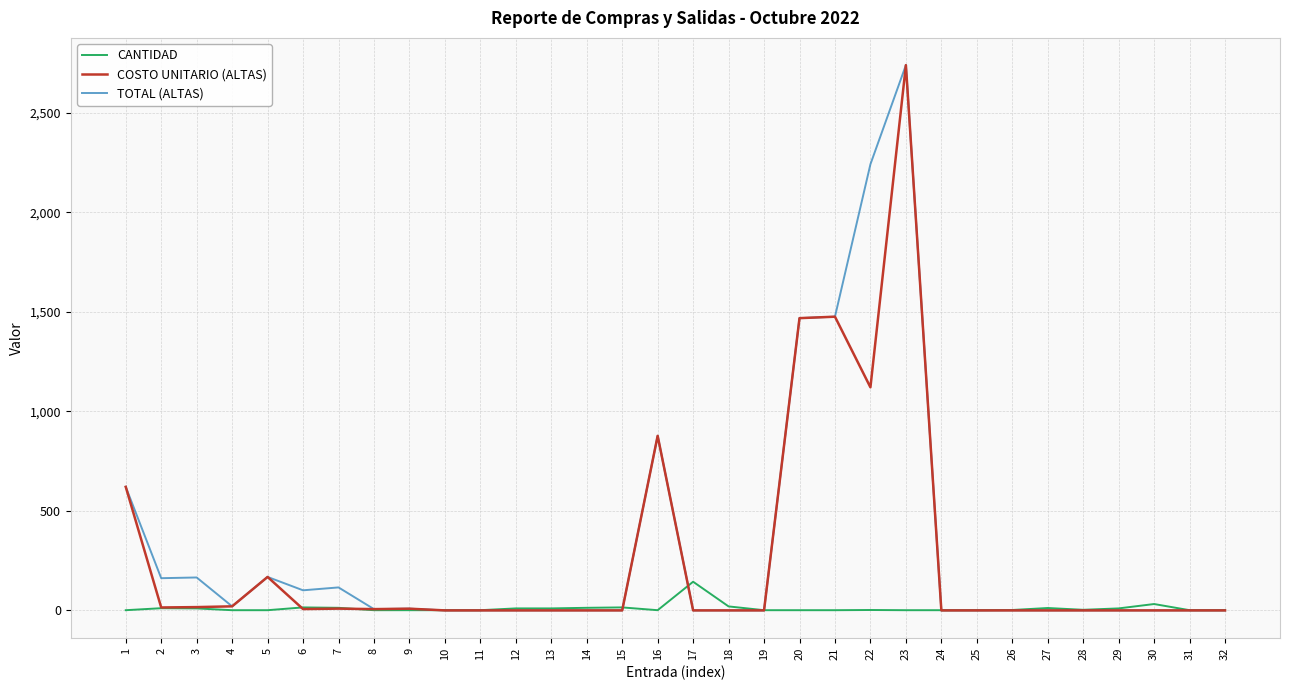

What is the maximum value for CANTIDAD?

144.0